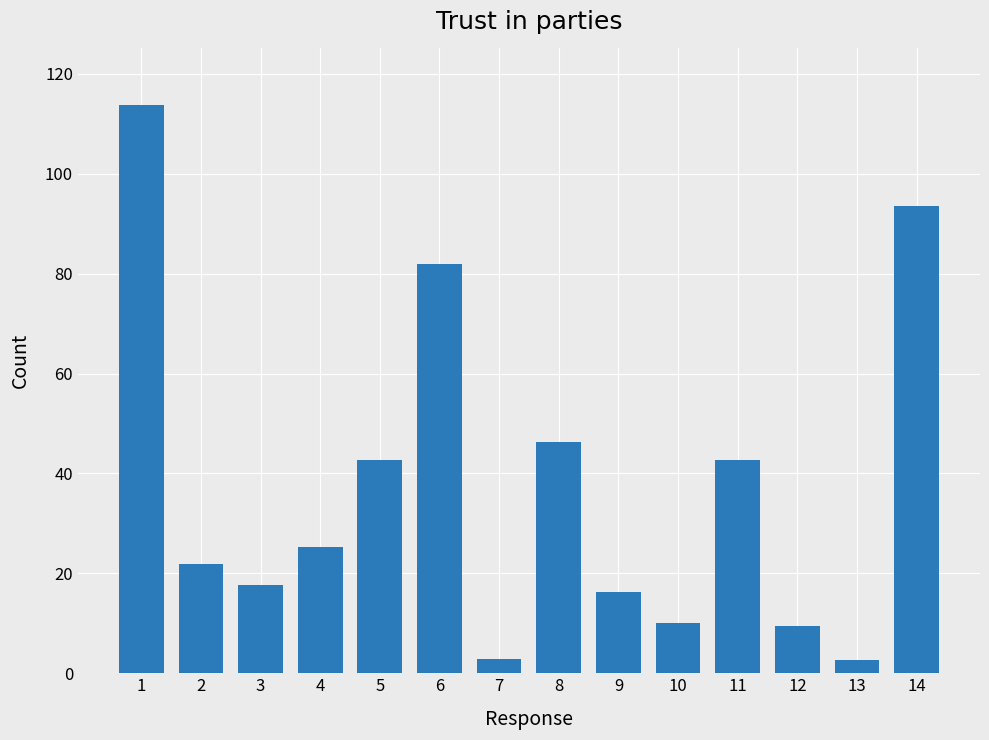

True or false: the data shows 42.7 at 5.

True